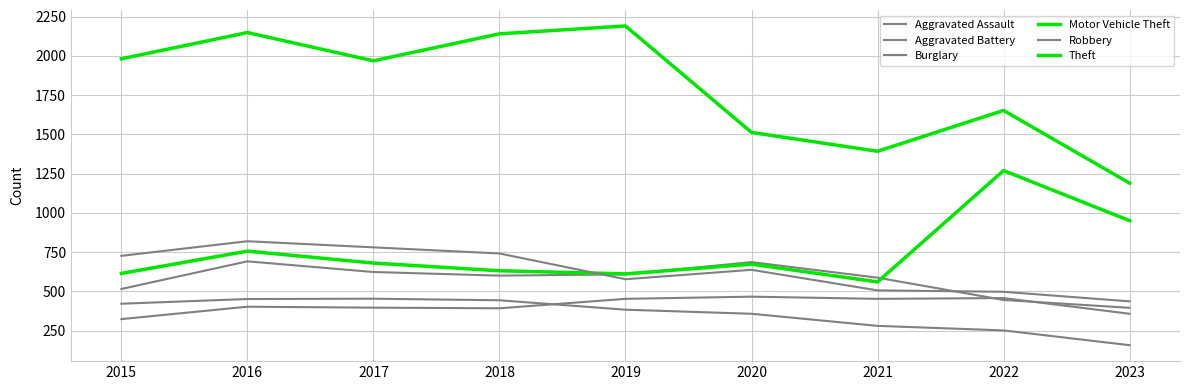

How many lines are shown in the chart?

6